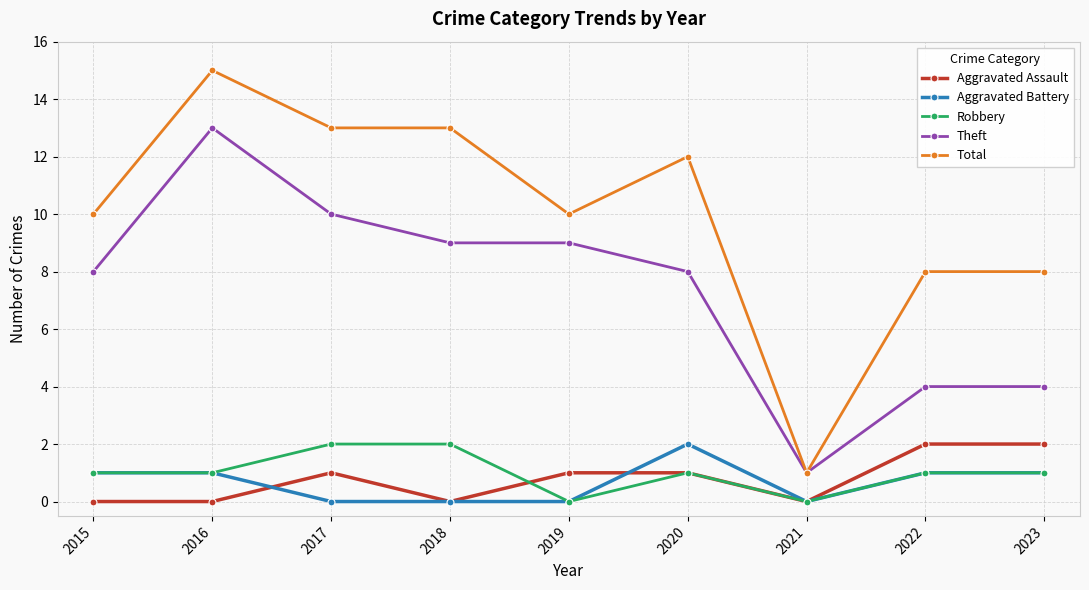

Which series has the largest range (max minus min)?

Total